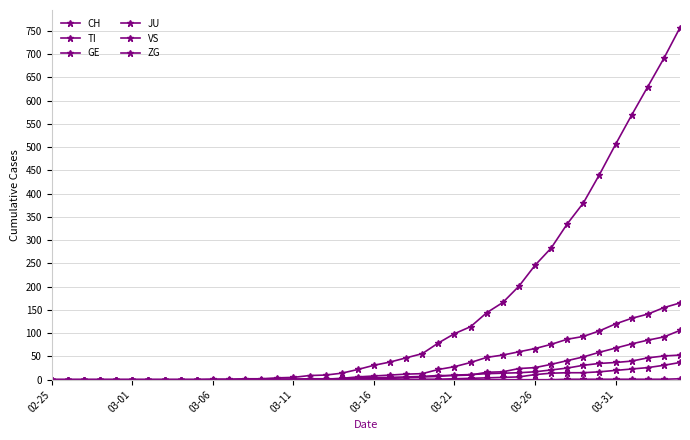

True or false: JU and TI intersect in this chart.

False